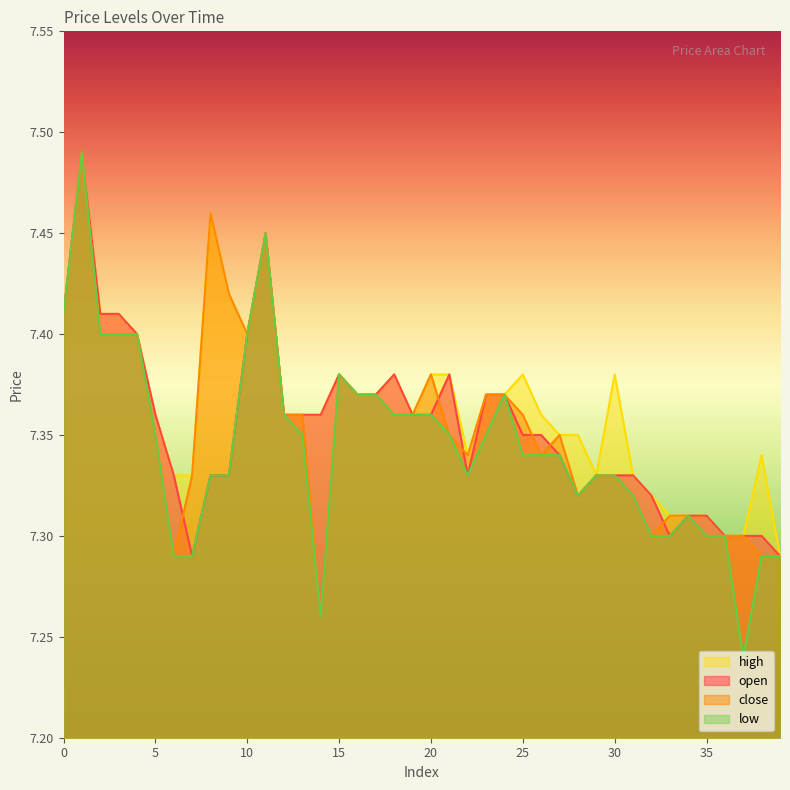

What is the average value of the high series?

7.4